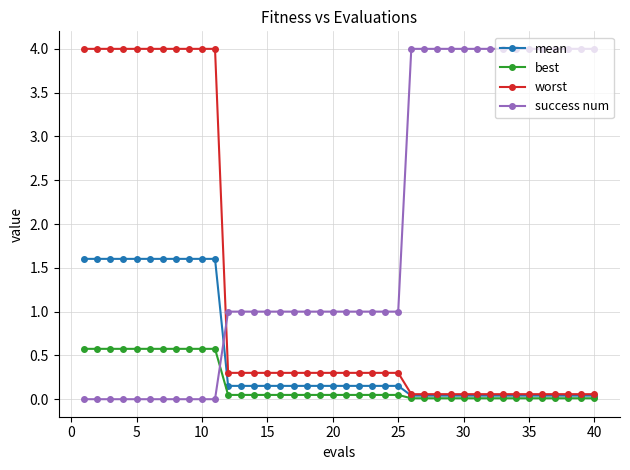

After their last crossing, which series has the higher values: worst or success num?

success num